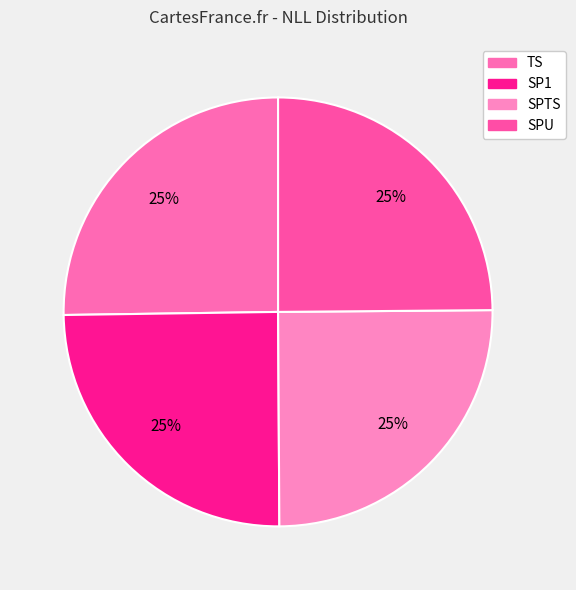

What is the ratio of the value at TS to the value at SP1?

1.0